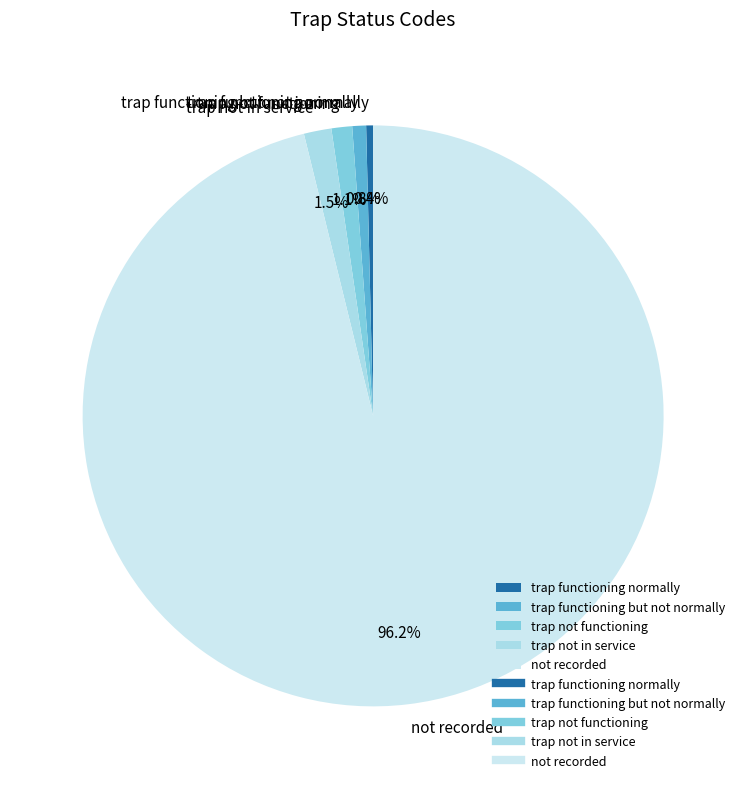

To the nearest percent, what percentage of the pie is not recorded?

96%